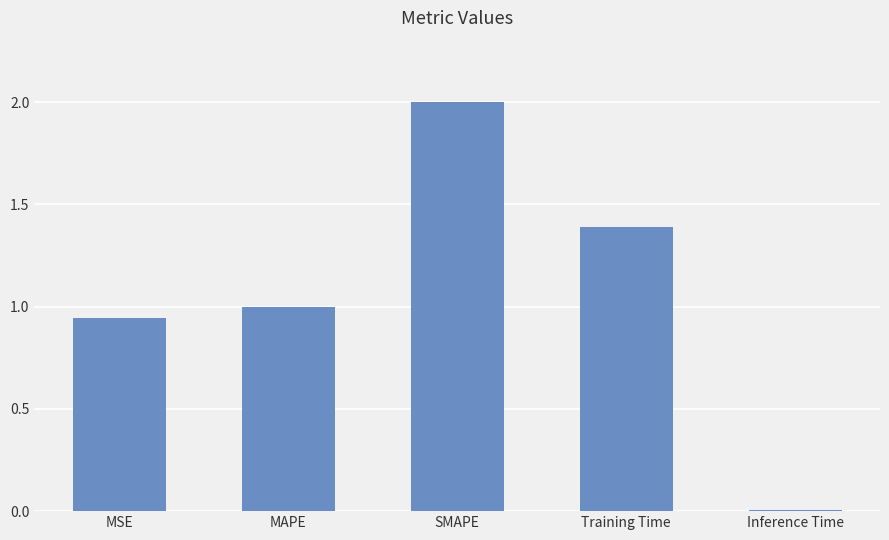

What is the sum of all values?

5.3